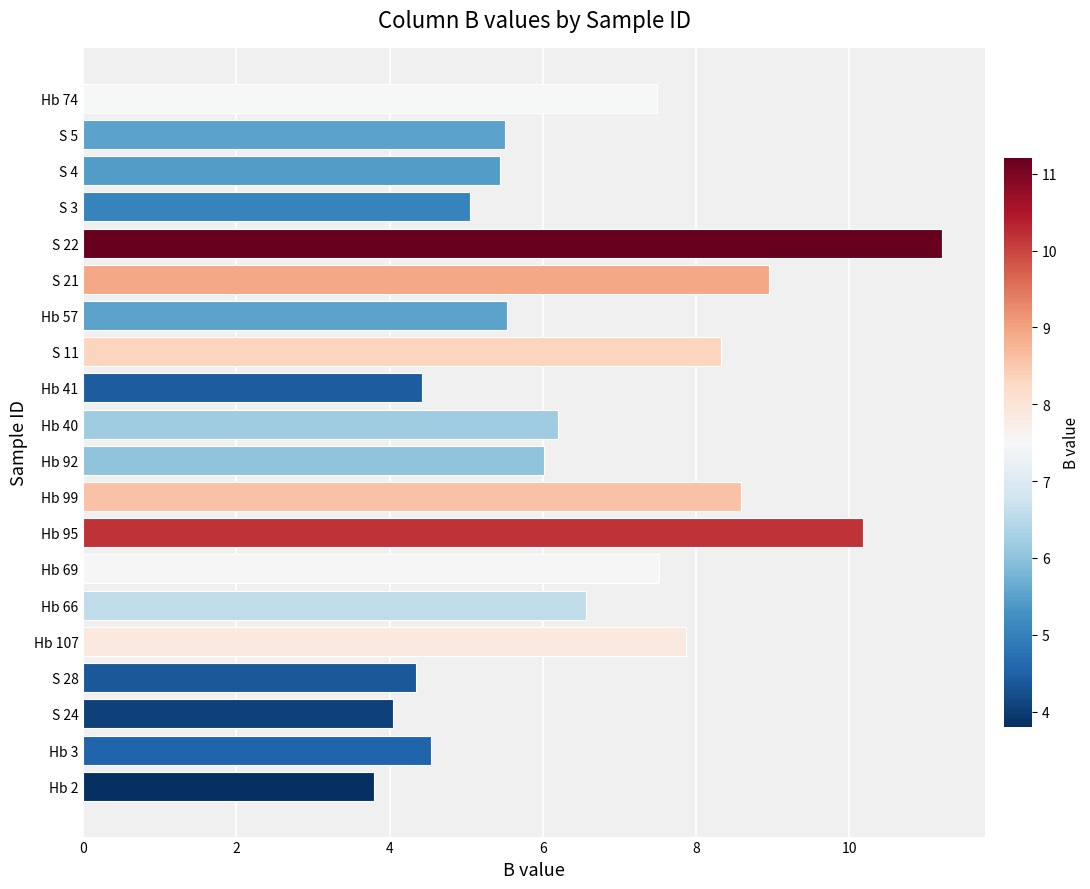

How many series are shown in this chart?

1